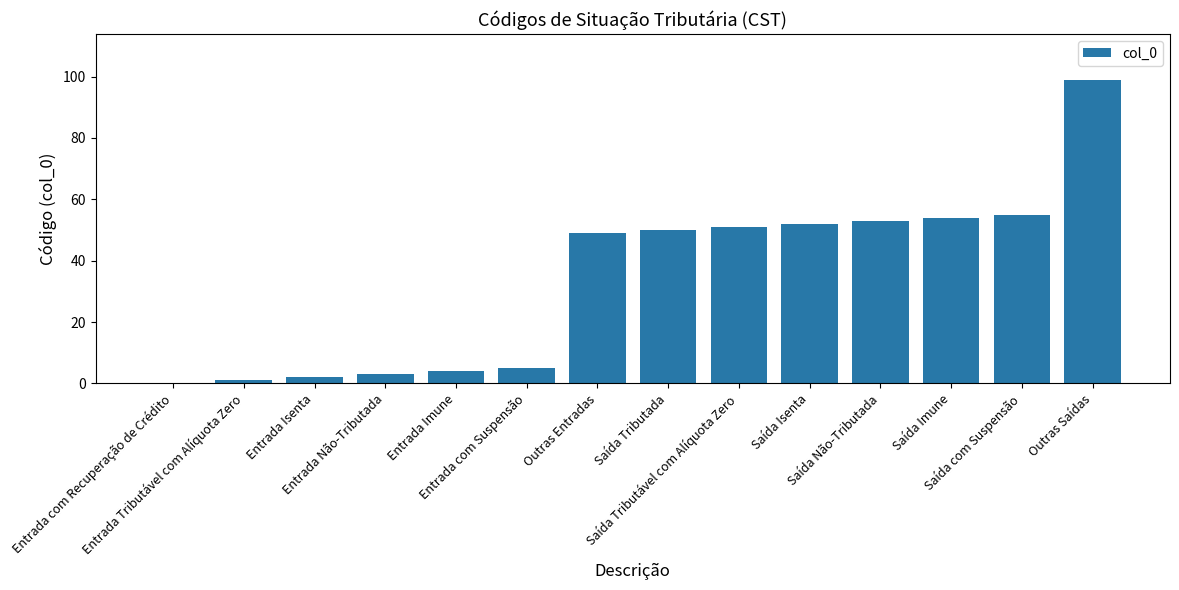

What is the change in value from Outras Entradas to Saída Imune?

+5